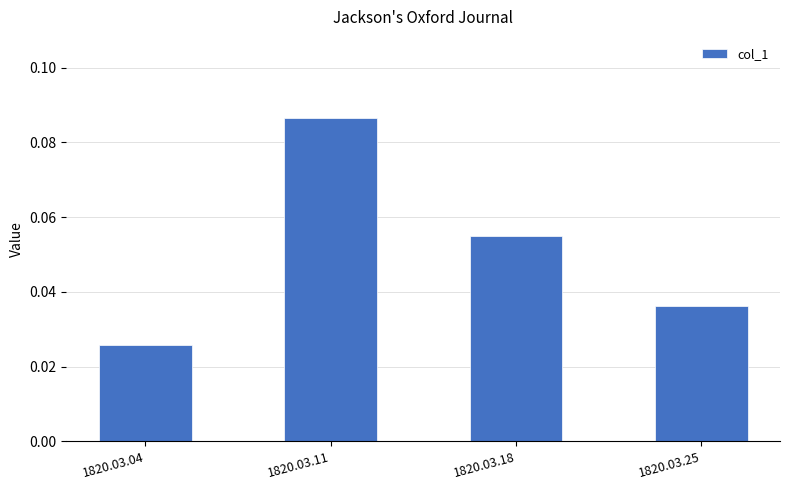

At which category does the chart reach its minimum across all series?

1820.03.04